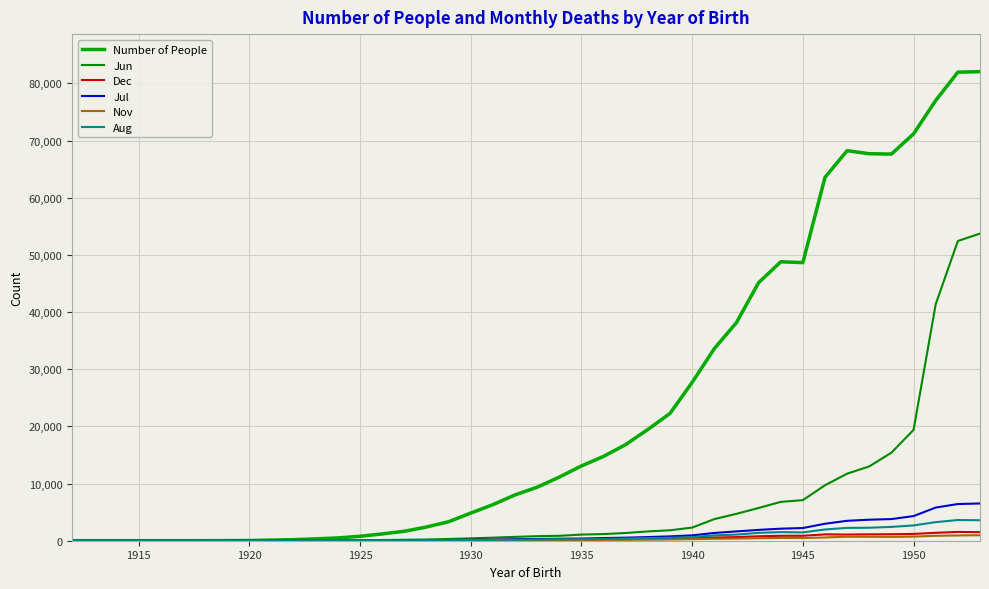

How many series are shown in this chart?

6